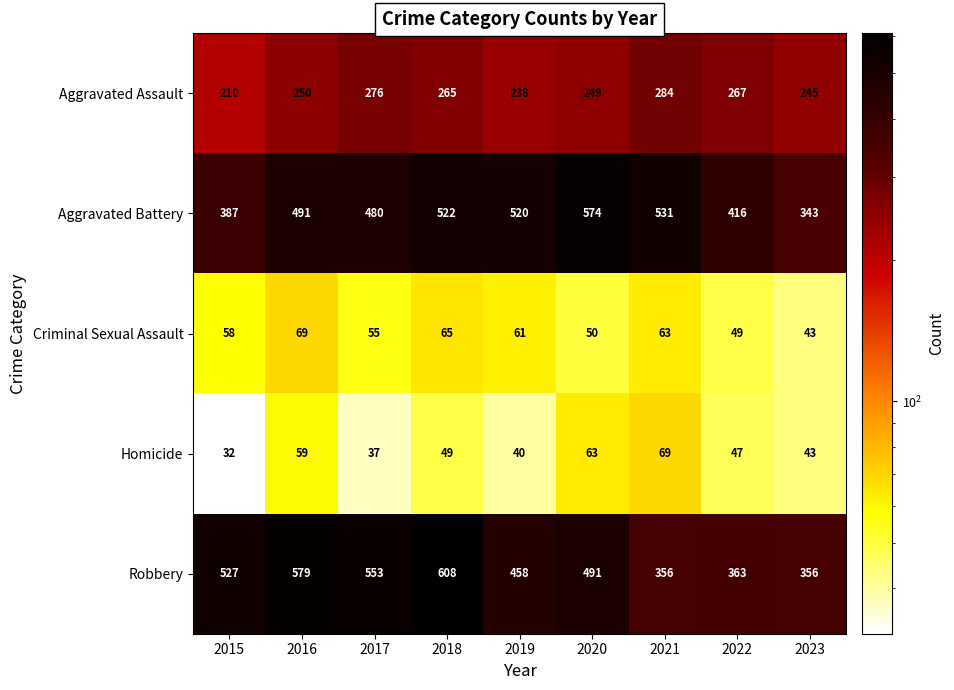

At how many categories does at least one series exceed 106?

9